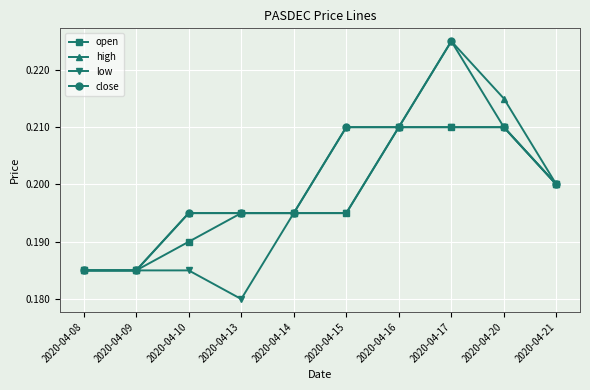

The close series shows 0.3 at 2020-04-21. True or false?

False